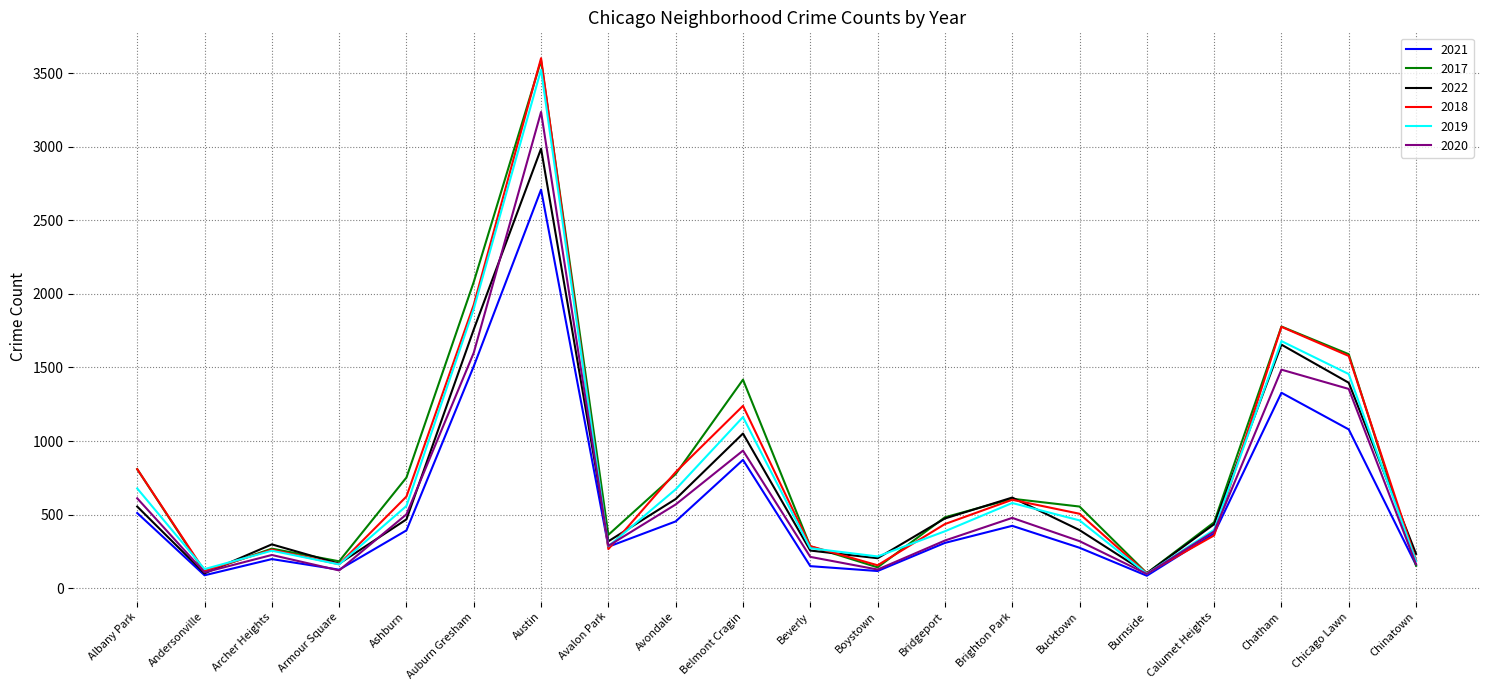

Between Austin and Beverly, which series saw the biggest shift?

2018